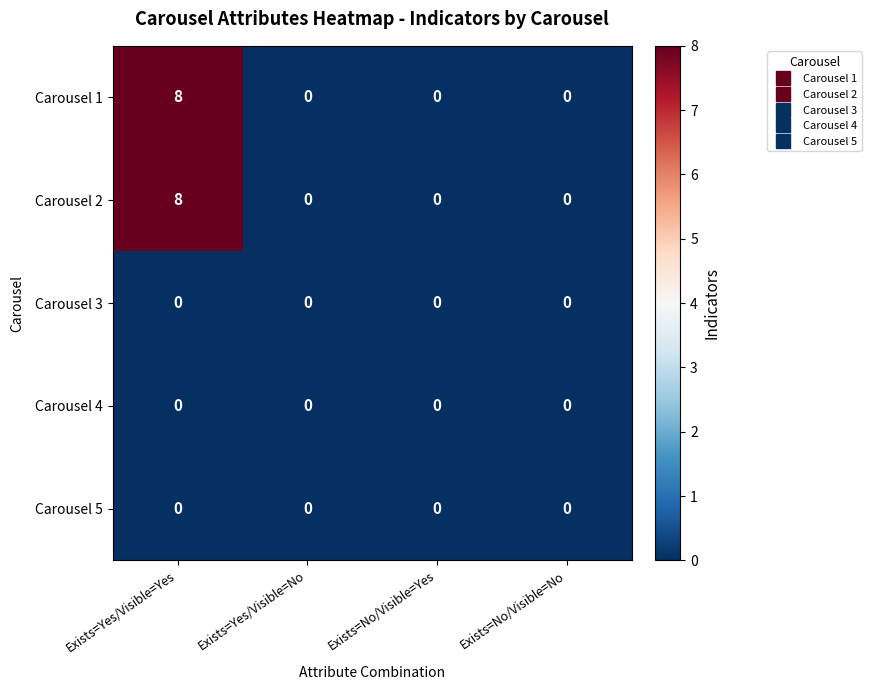

What is the maximum value shown in the chart?

8